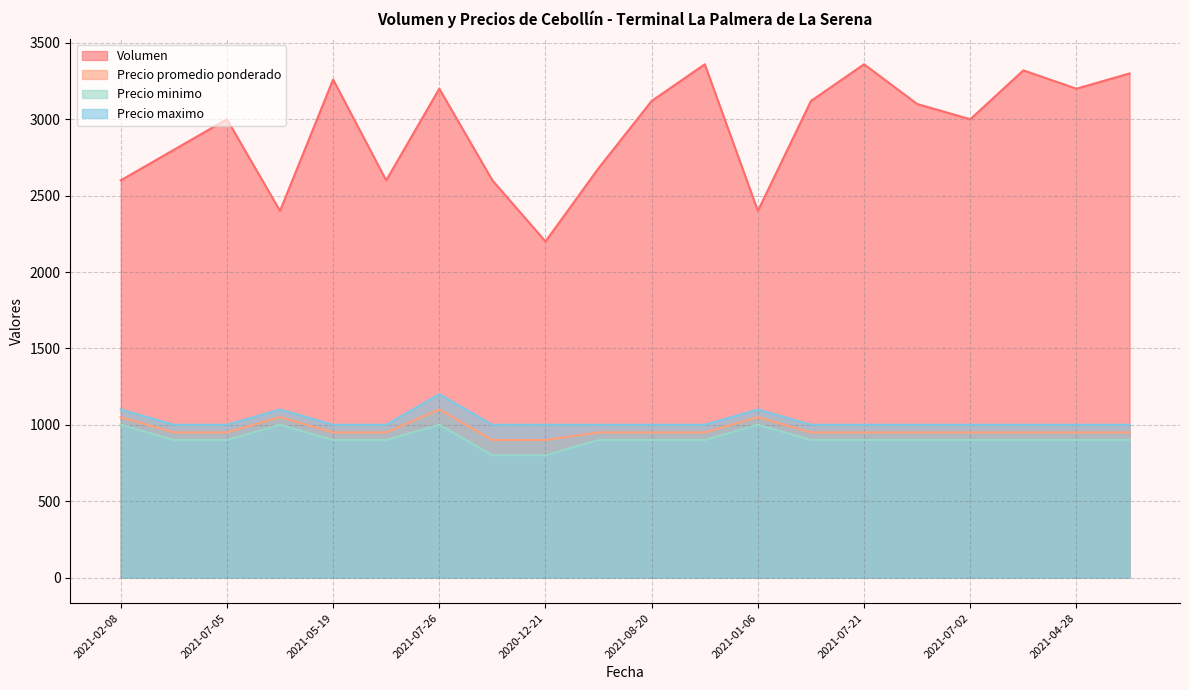

Reading left to right, list all the values displayed in this chart.

Volumen: 2021-02-08=2600	2021-04-09=2800	2021-07-05=3000	2021-01-08=2400	2021-05-19=3260	2021-04-19=2600	2021-07-26=3200	2020-12-09=2600	2020-12-21=2200	2021-05-10=2680	2021-08-20=3120	2021-09-15=3360	2021-01-06=2400	2021-08-16=3120	2021-07-21=3360	2021-08-13=3100	2021-07-02=3000	2021-07-07=3320	2021-04-28=3200	2021-06-02=3300
Precio promedio ponderado: 2021-02-08=1050	2021-04-09=950	2021-07-05=950	2021-01-08=1050	2021-05-19=950	2021-04-19=950	2021-07-26=1100	2020-12-09=900	2020-12-21=900	2021-05-10=950	2021-08-20=950	2021-09-15=950	2021-01-06=1050	2021-08-16=950	2021-07-21=950	2021-08-13=950	2021-07-02=950	2021-07-07=950	2021-04-28=950	2021-06-02=950
Precio minimo: 2021-02-08=1000	2021-04-09=900	2021-07-05=900	2021-01-08=1000	2021-05-19=900	2021-04-19=900	2021-07-26=1000	2020-12-09=800	2020-12-21=800	2021-05-10=900	2021-08-20=900	2021-09-15=900	2021-01-06=1000	2021-08-16=900	2021-07-21=900	2021-08-13=900	2021-07-02=900	2021-07-07=900	2021-04-28=900	2021-06-02=900
Precio maximo: 2021-02-08=1100	2021-04-09=1000	2021-07-05=1000	2021-01-08=1100	2021-05-19=1000	2021-04-19=1000	2021-07-26=1200	2020-12-09=1000	2020-12-21=1000	2021-05-10=1000	2021-08-20=1000	2021-09-15=1000	2021-01-06=1100	2021-08-16=1000	2021-07-21=1000	2021-08-13=1000	2021-07-02=1000	2021-07-07=1000	2021-04-28=1000	2021-06-02=1000